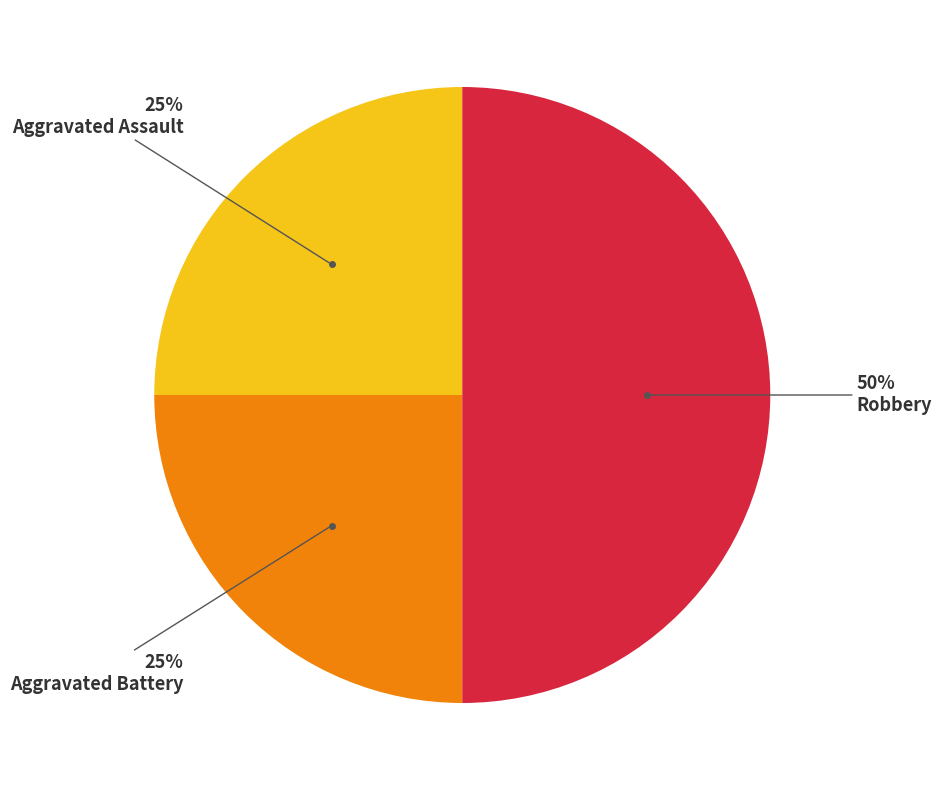

To the nearest percent, what is the difference between the largest and smallest slice percentages?

25%